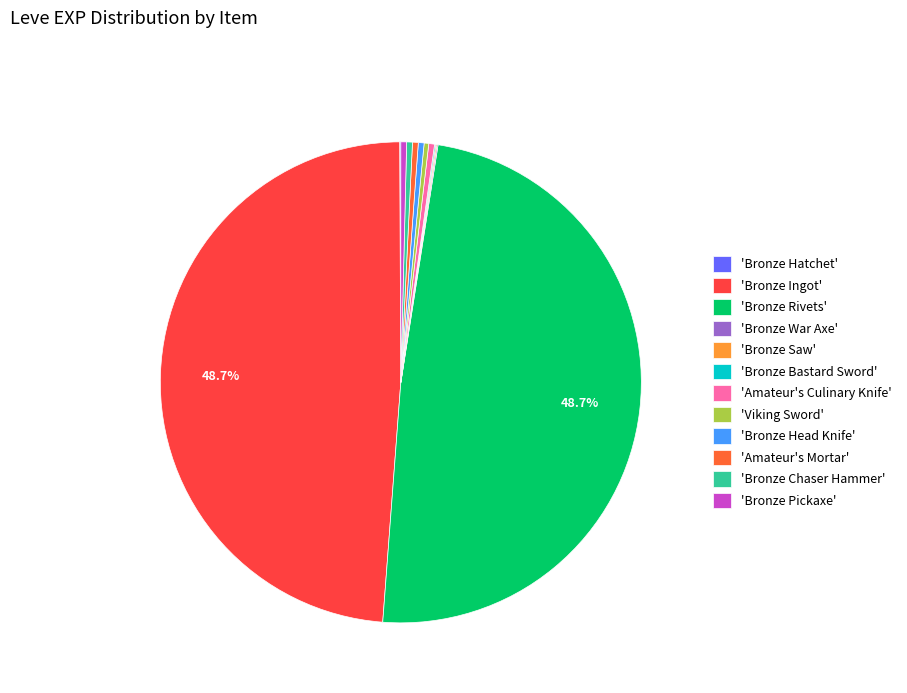

Approximately how many times larger is the value at 'Amateur's Culinary Knife' compared to 'Bronze Head Knife'?

1.0